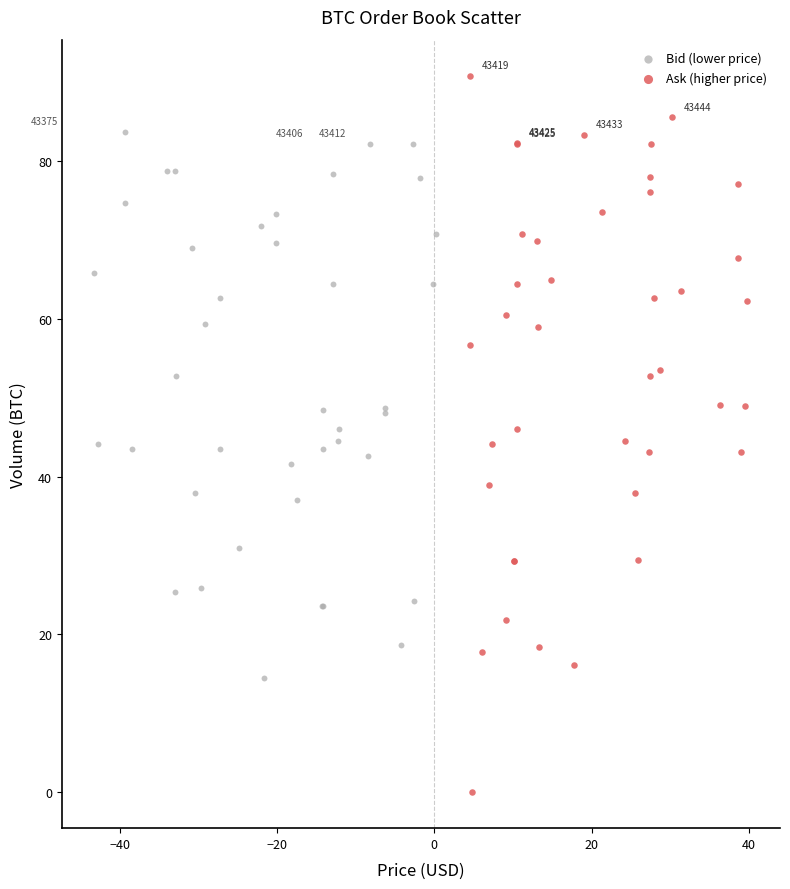

Which series has the largest Y range (max minus min)?

Ask (higher price)